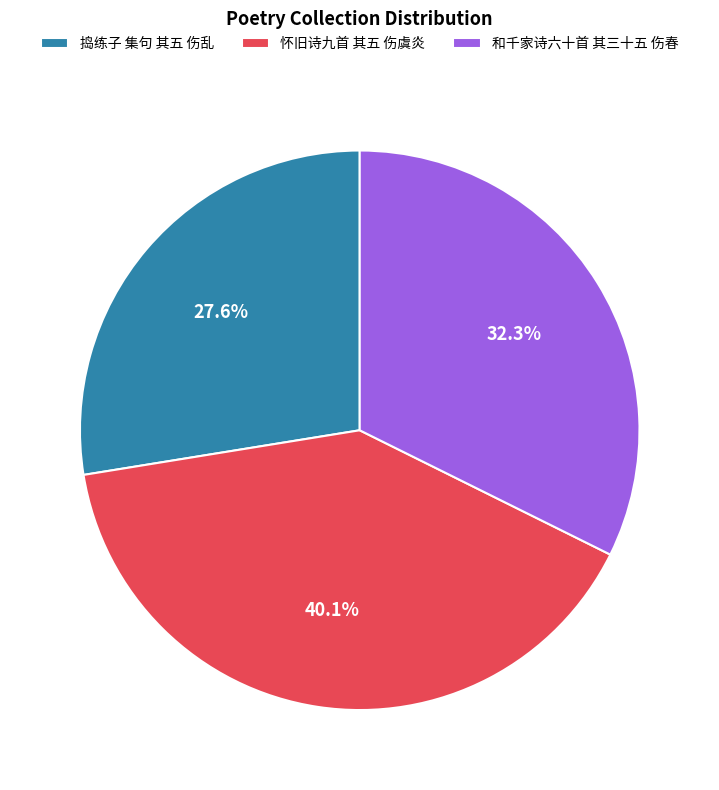

Which has a higher value, 和千家诗六十首 其三十五 伤春 or 捣练子 集句 其五 伤乱?

和千家诗六十首 其三十五 伤春